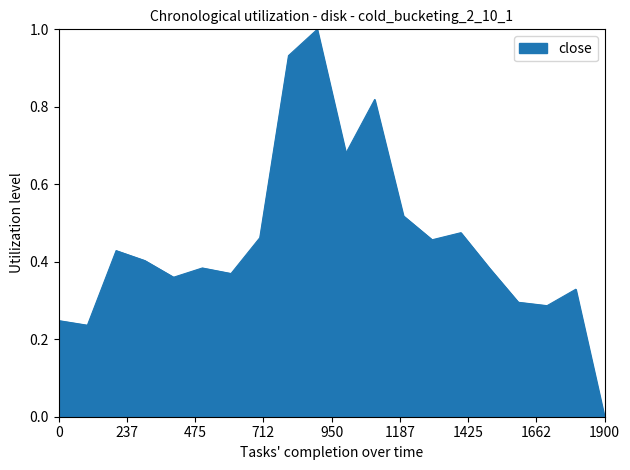

What is the difference between the maximum and minimum values?

1.0